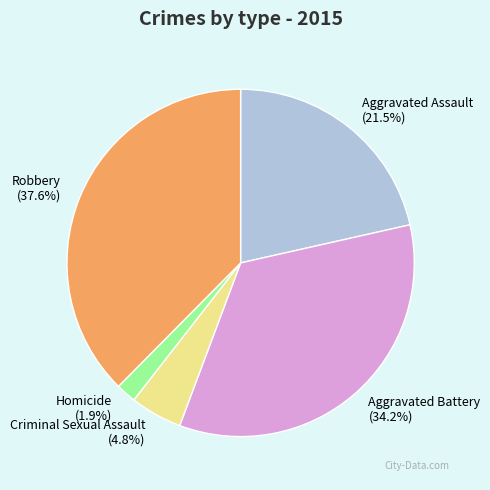

What is the total percentage of Homicide and Aggravated Battery?

36.1%